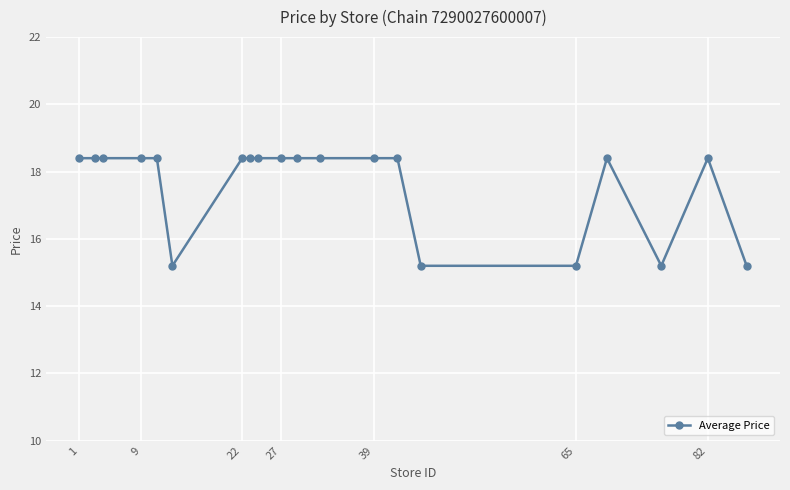

What is the smallest value displayed?

15.2